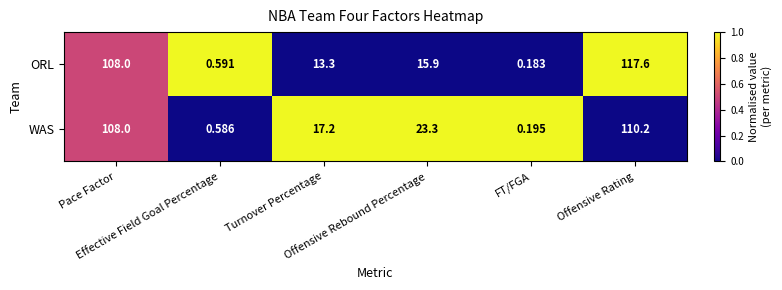

Which series has the widest spread of values?

ORL